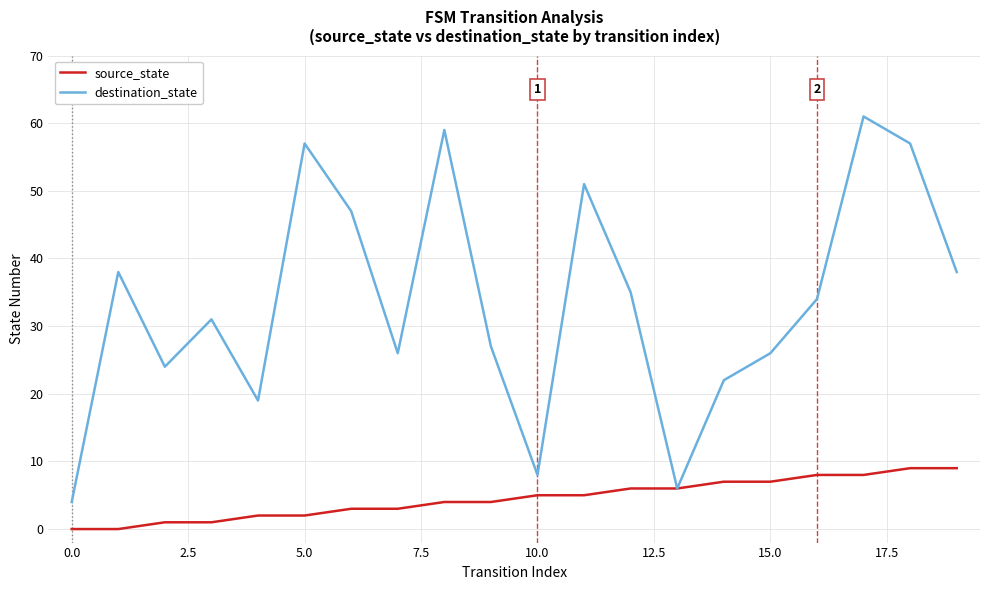

Which series has the largest range (max minus min)?

destination_state